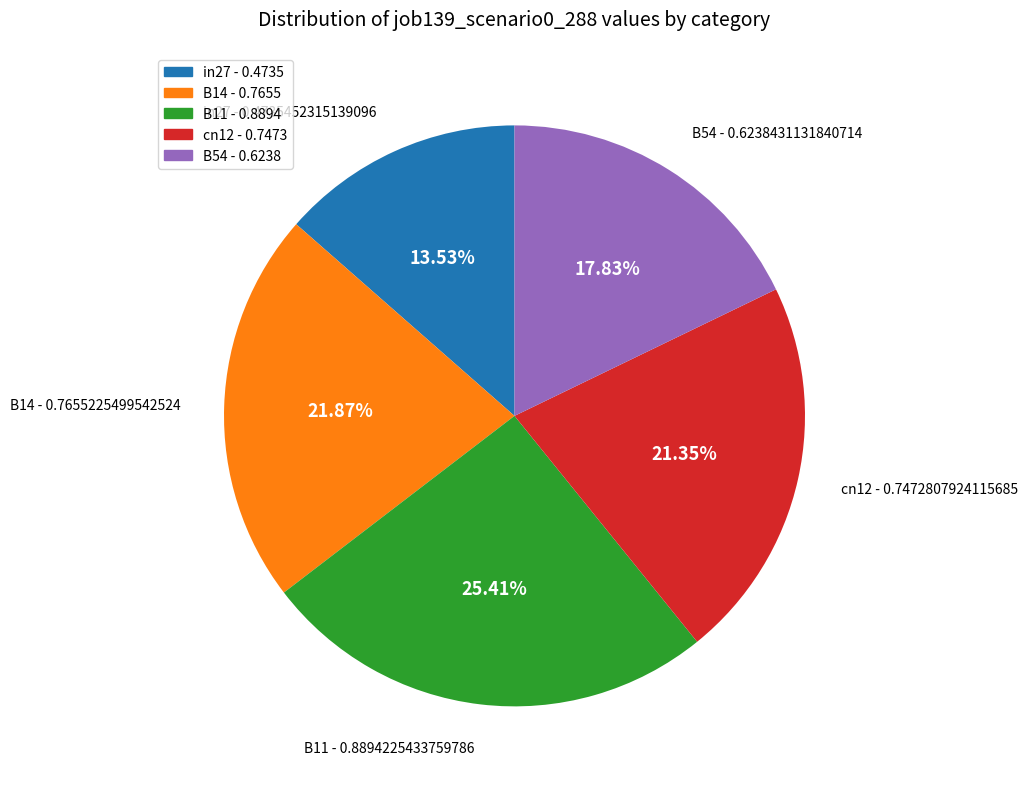

Which has a higher value, B11 - 0.8894 or in27 - 0.4735?

B11 - 0.8894